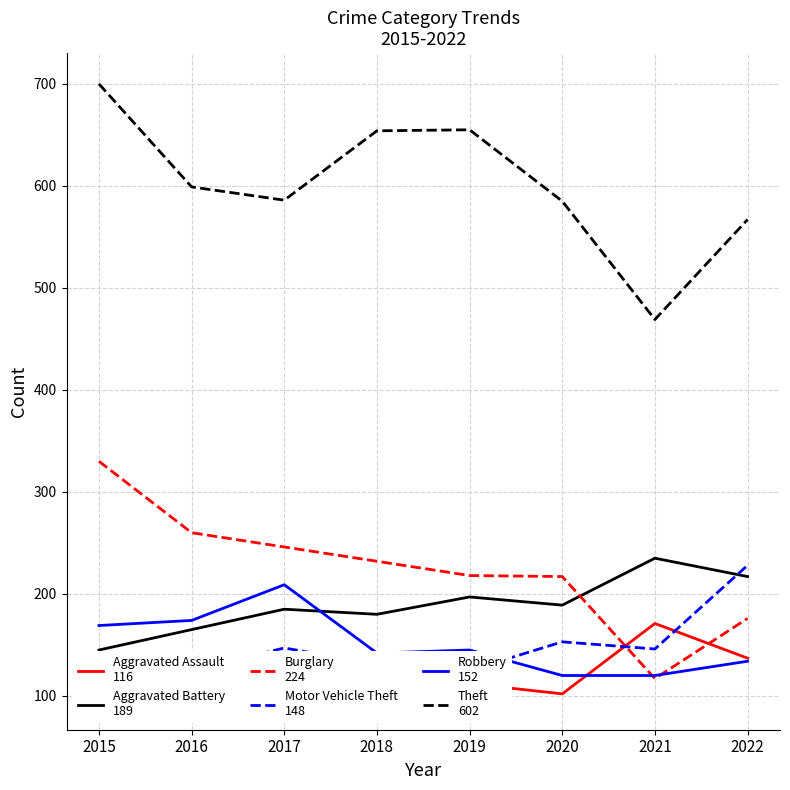

At which label is Aggravated Battery
189 closest to 190?

2020